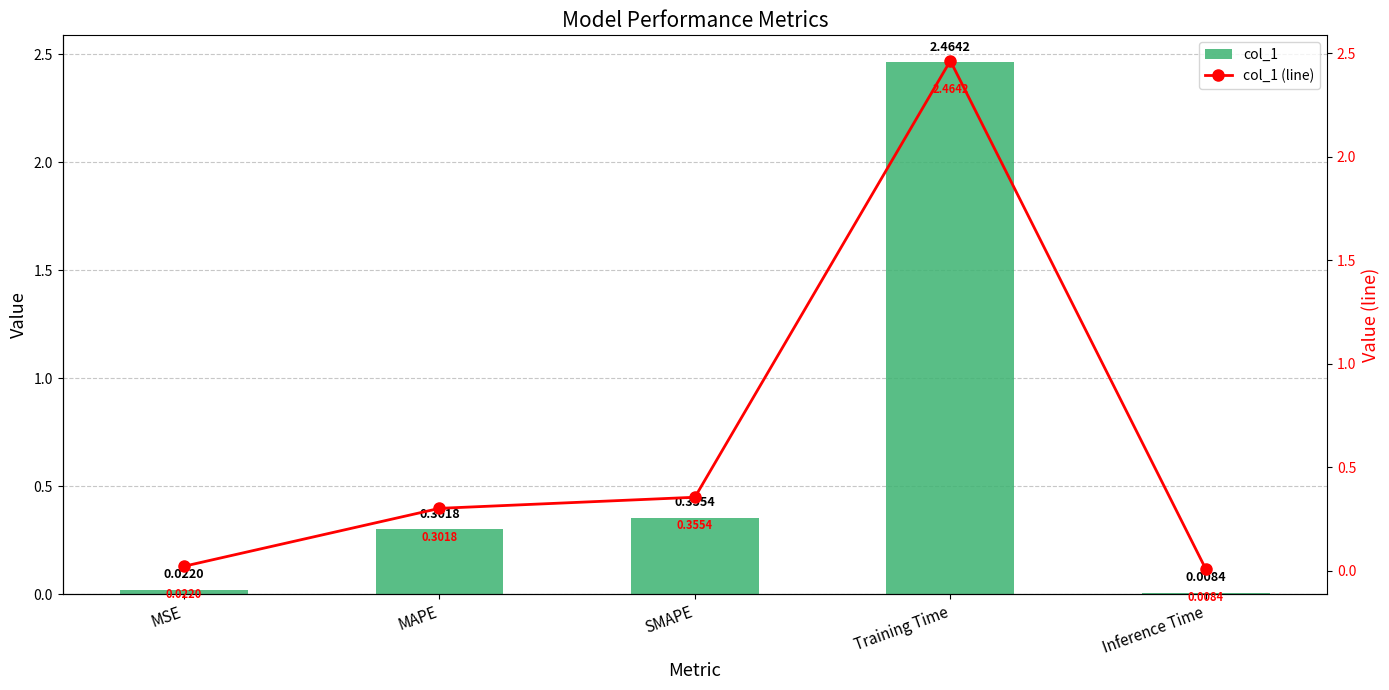

Does the chart contain stacked bars?

No